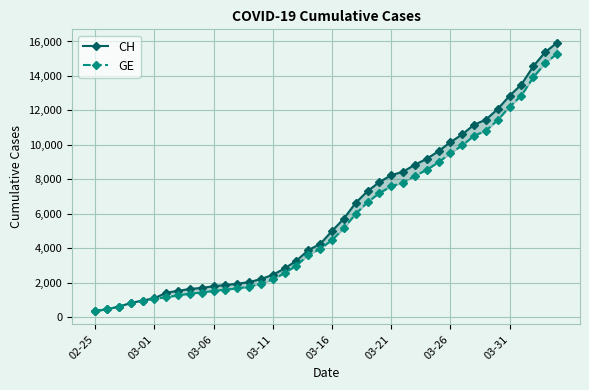

What is the maximum value shown in the chart?

15926